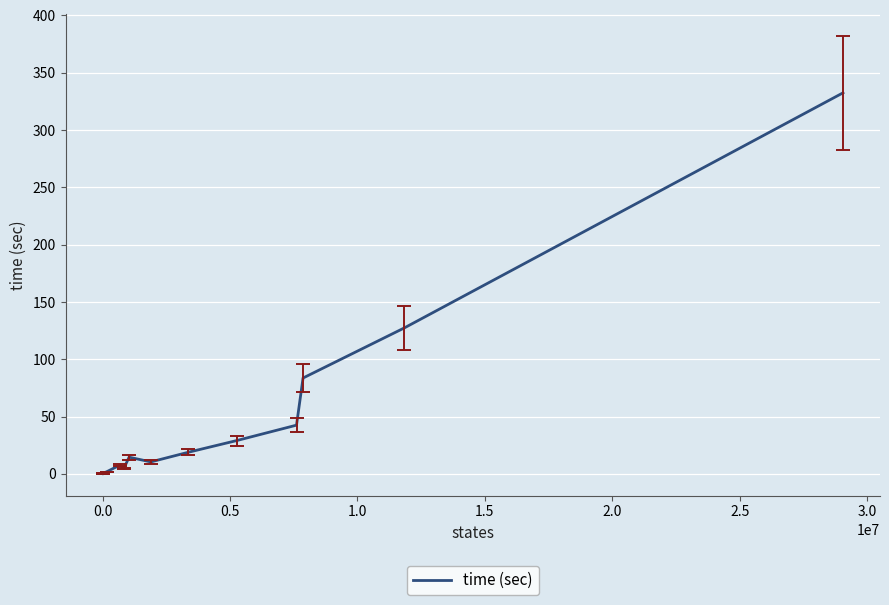

What is the maximum value shown in the chart?

332.4